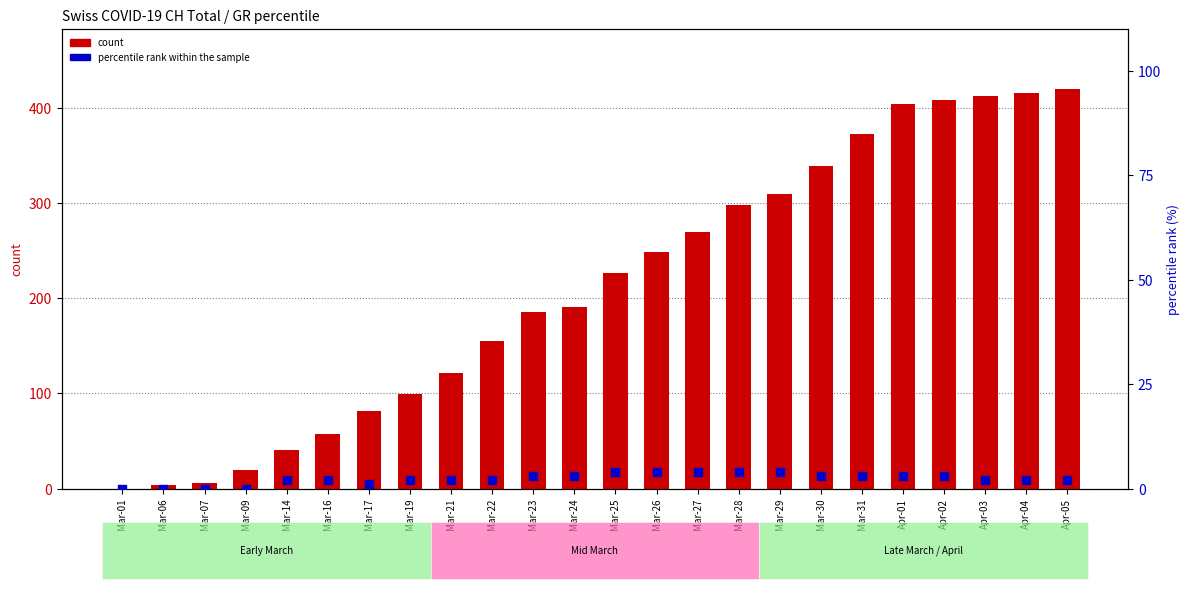

Which series has the largest total across all categories?

count